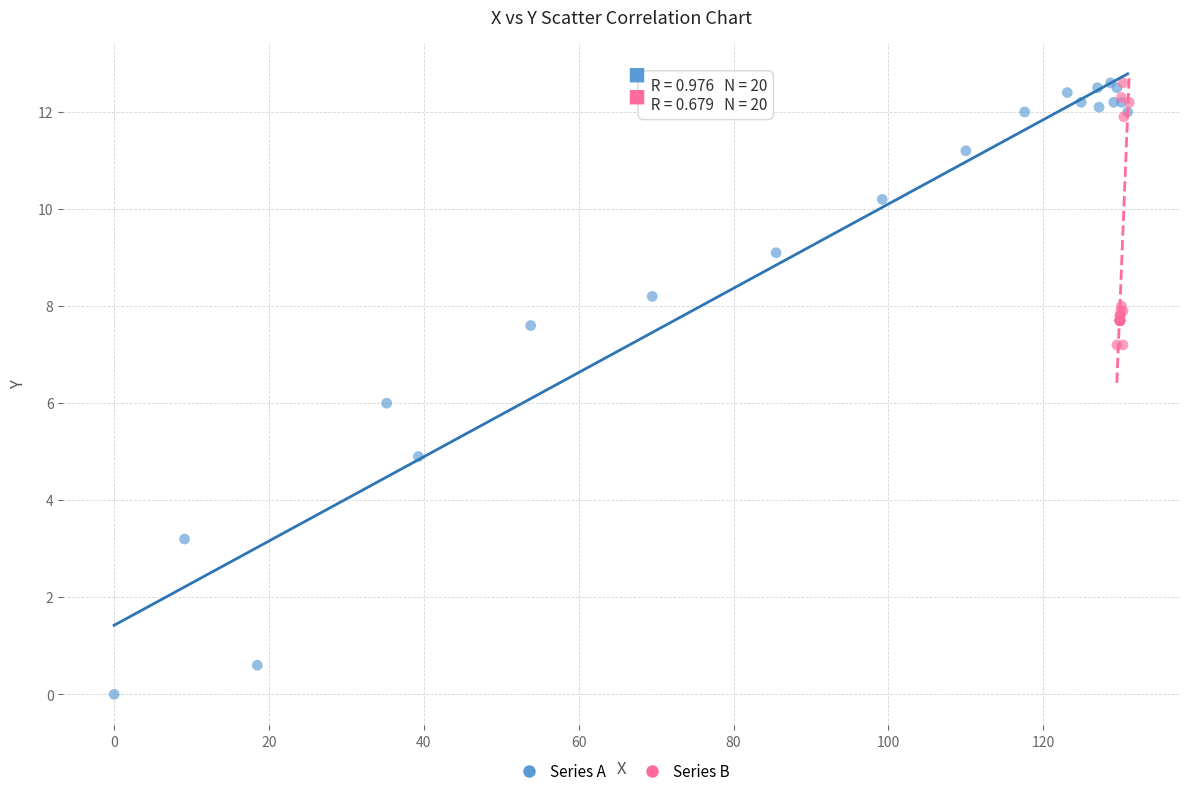

Which series has the widest spread of Y values?

Series A